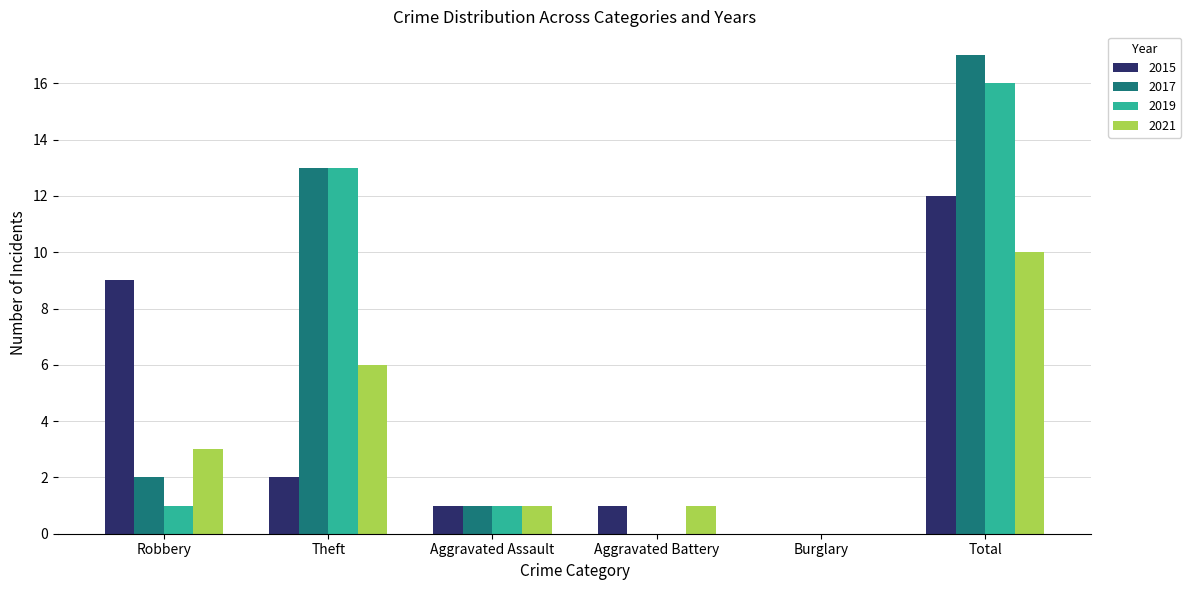

What is the sum of all 2019 values?

31